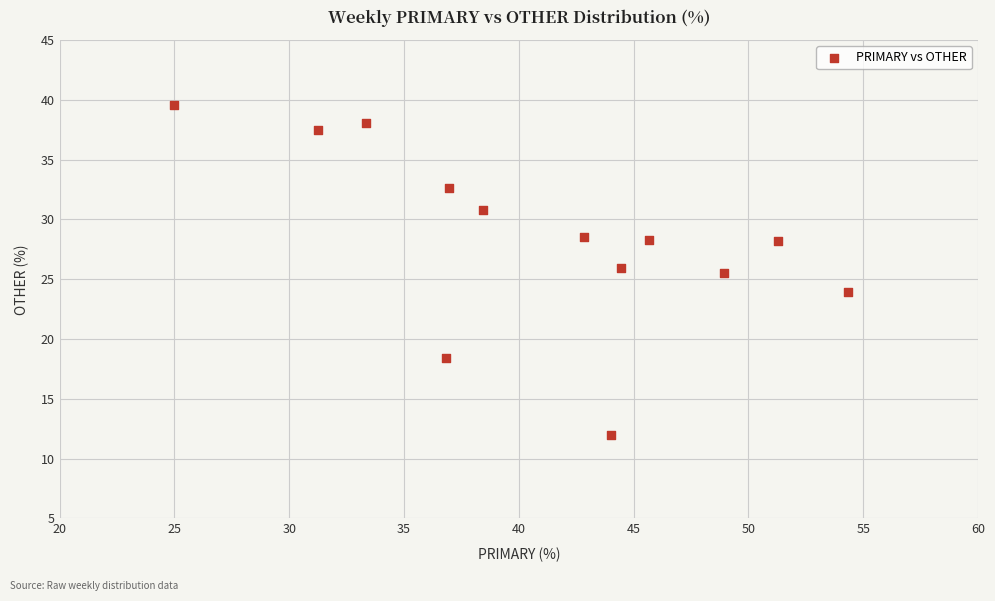

What is the range of Y values (max minus min)?

27.6